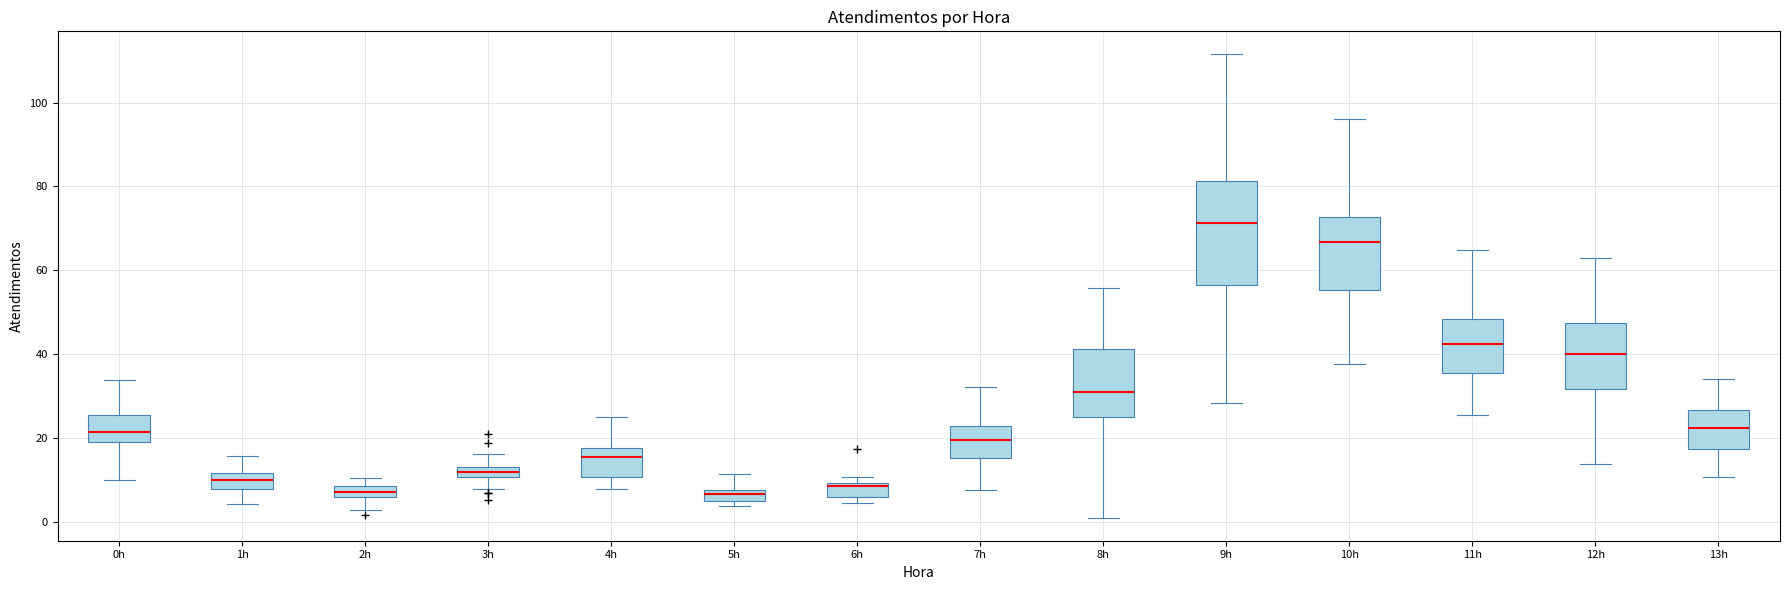

Which box's median line is the highest?

9h